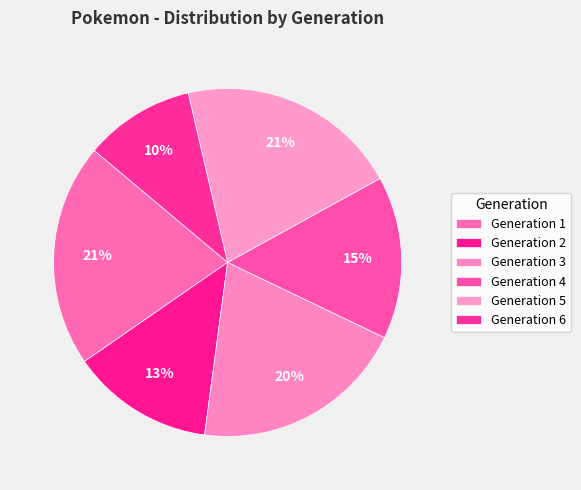

To the nearest percent, what is the average slice percentage?

17%